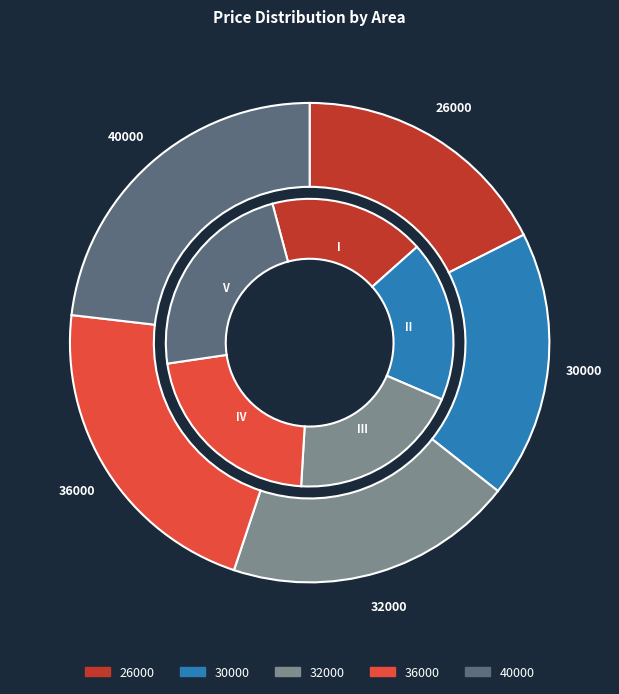

True or false: 26000 accounts for 7% of the total.

False